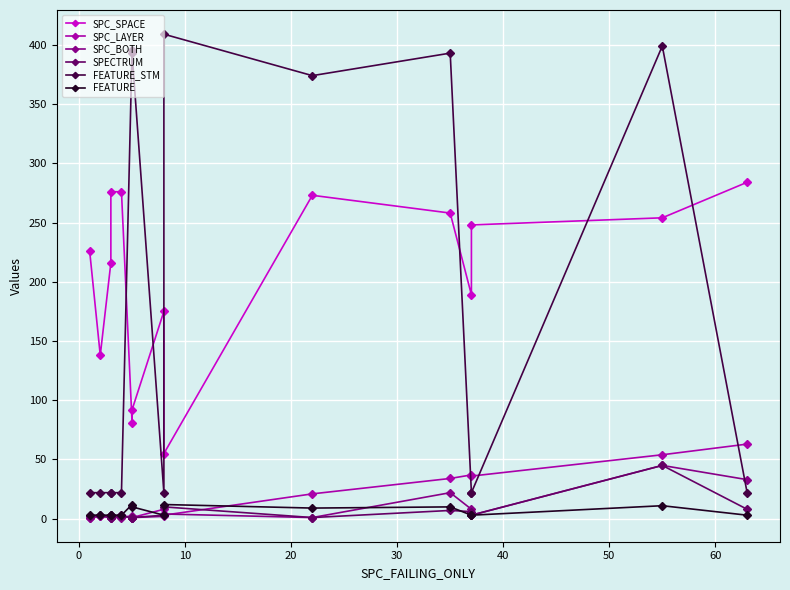

What are all the series names shown in the legend?

SPC_SPACE, SPC_LAYER, SPC_BOTH, SPECTRUM, FEATURE_STM, FEATURE